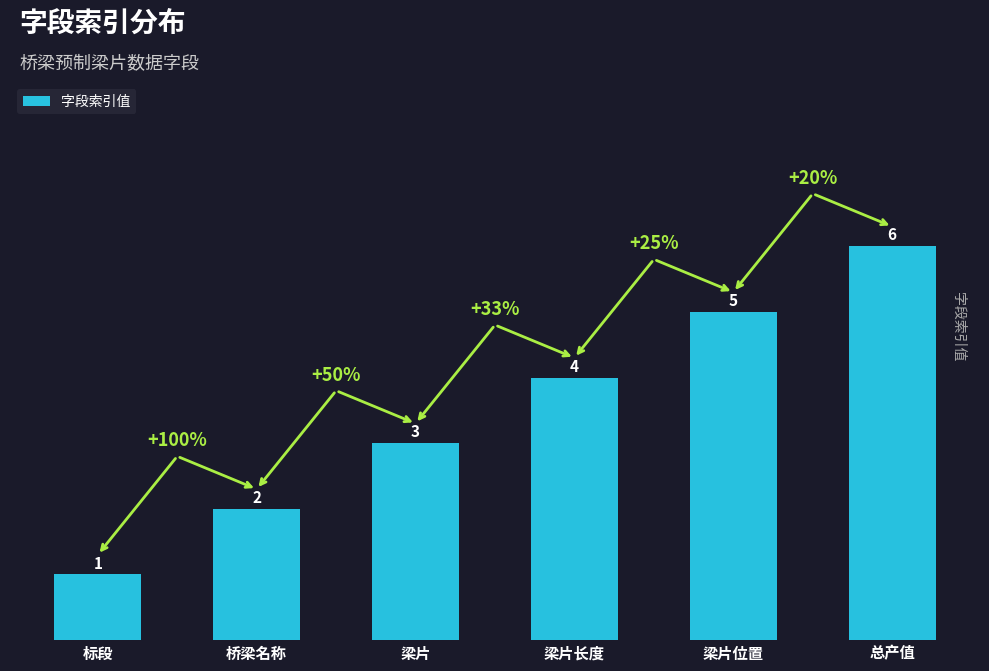

Reading left to right, what are all the values shown in this chart?

标段=1	桥梁名称=2	梁片=3	梁片长度=4	梁片位置=5	总产值=6